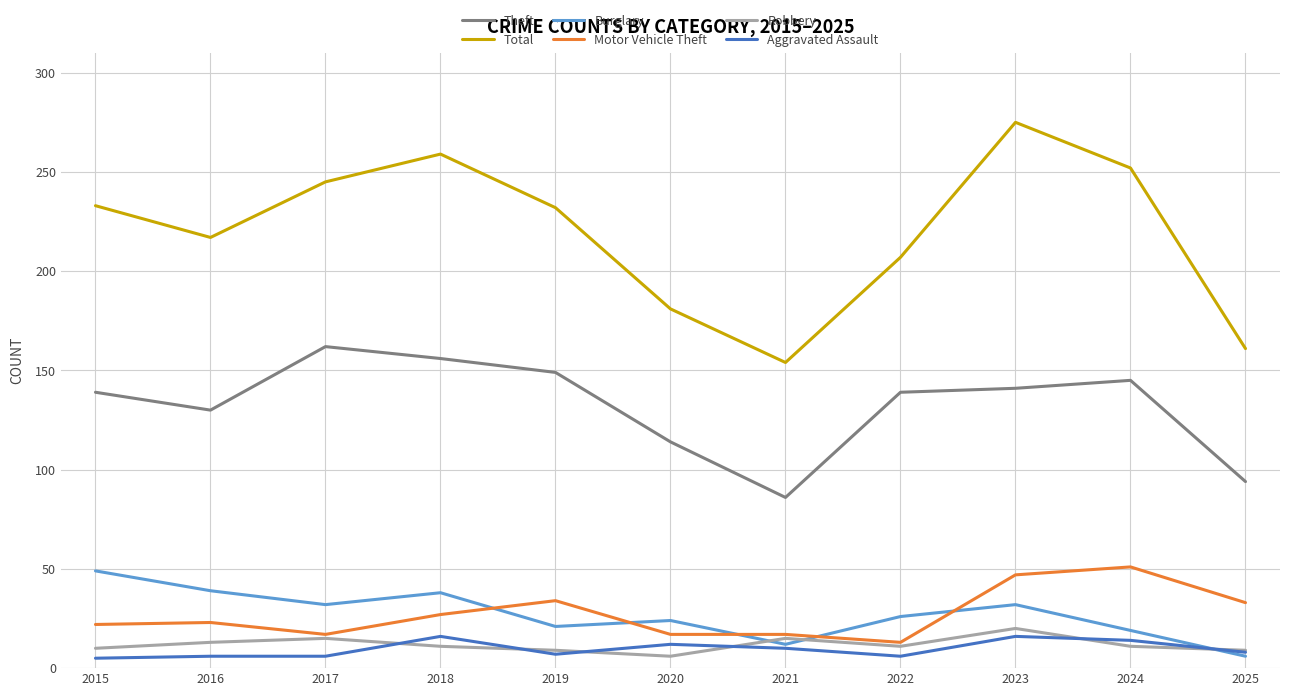

Read the Theft value at 2020.

114